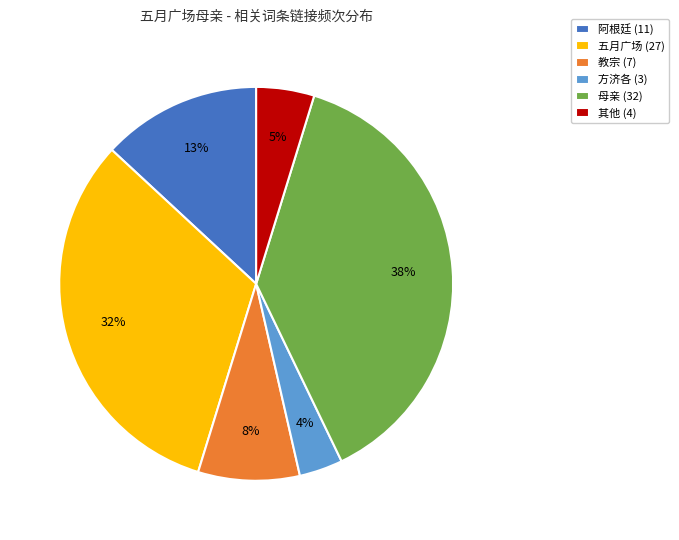

Which slice is the largest?

母亲 (32)